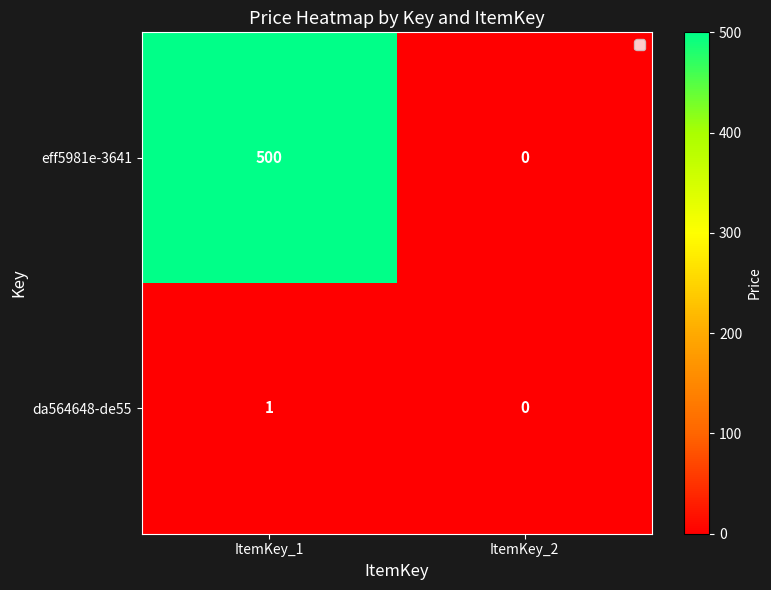

Which series has the largest total across all categories?

eff5981e-3641